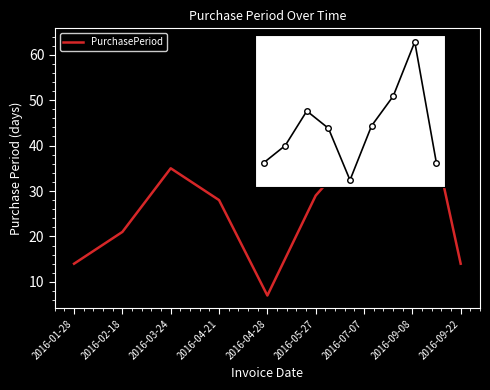

What is the value of the 6th point from the left?

29